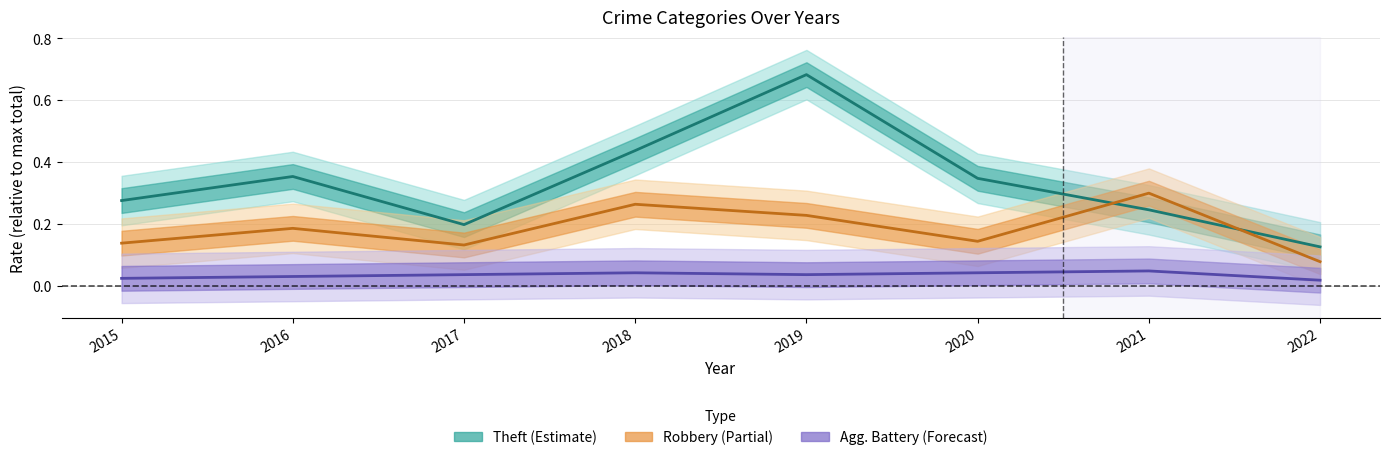

Which series has the widest spread of values?

Theft (line)